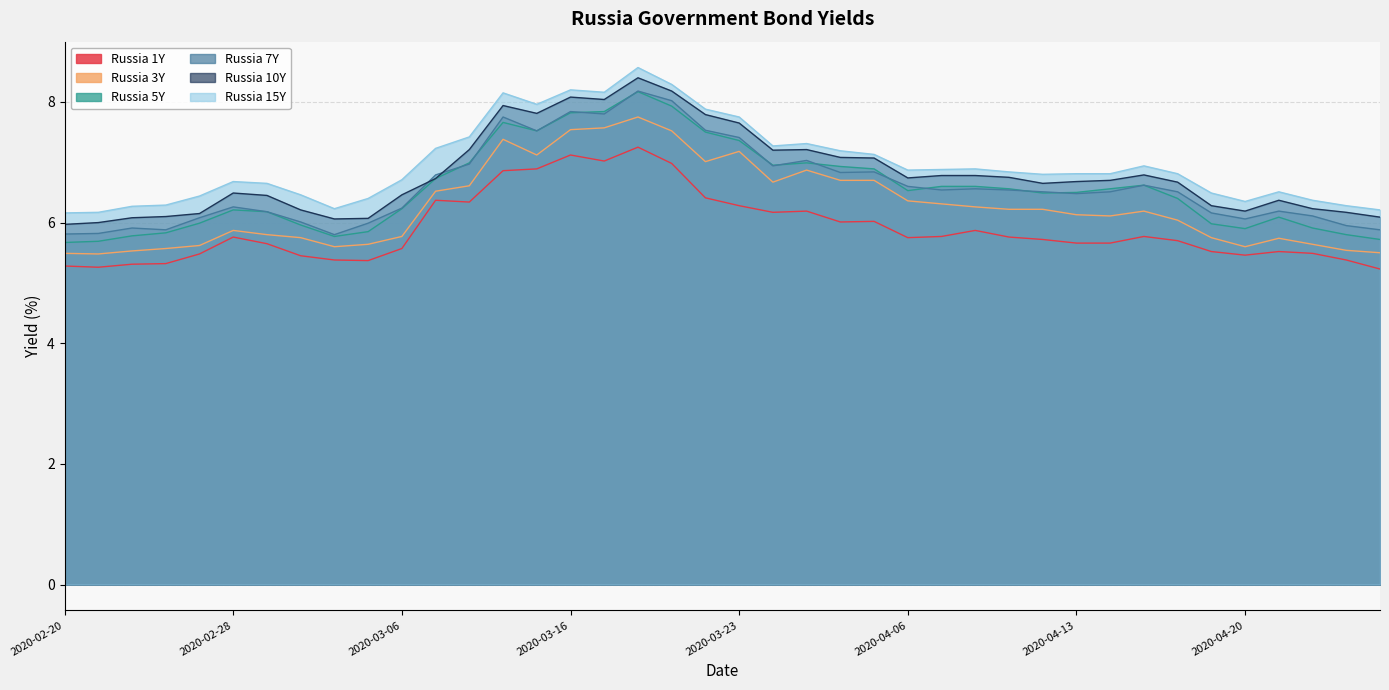

True or false: Russia 3Y and Russia 5Y intersect in this chart.

False